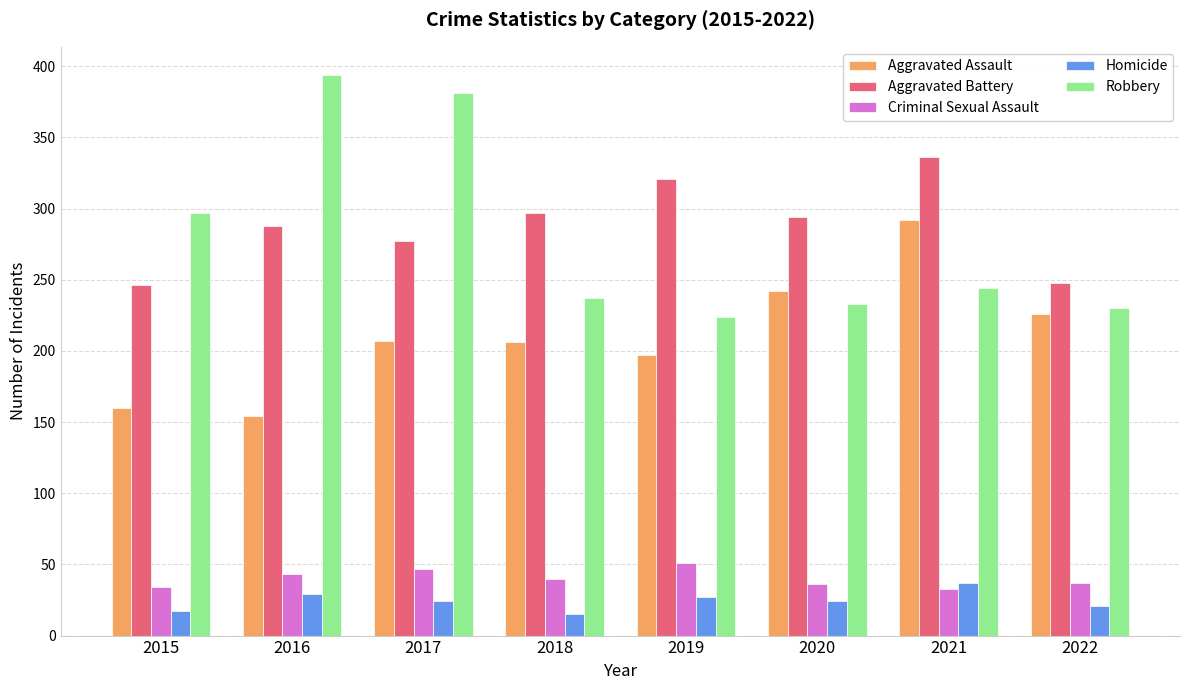

What is the average value of the Criminal Sexual Assault series?

40